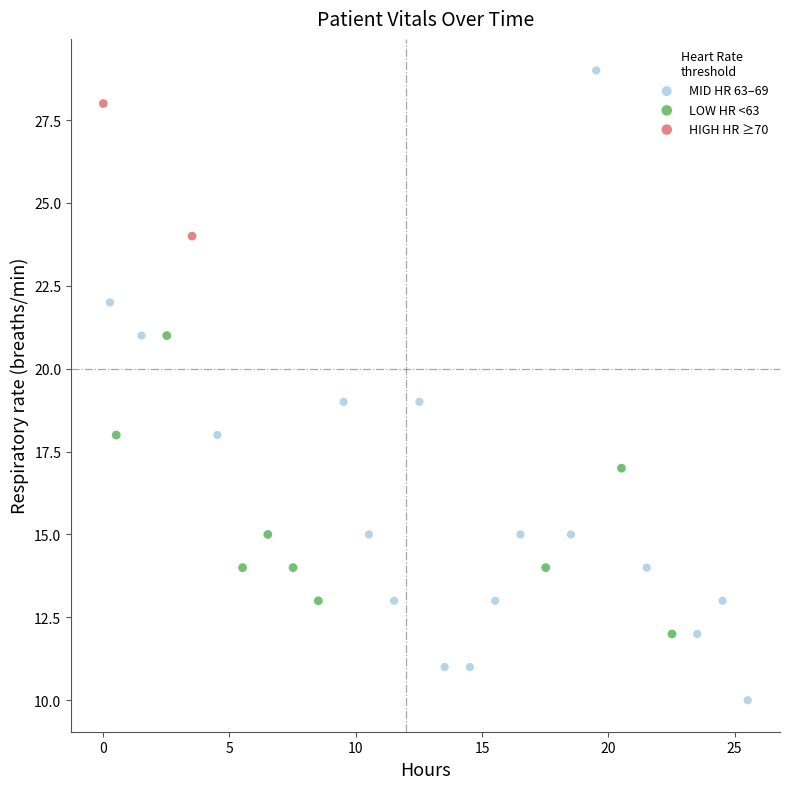

What are all the series names shown in the legend?

MID HR 63–69, LOW HR <63, HIGH HR ≥70